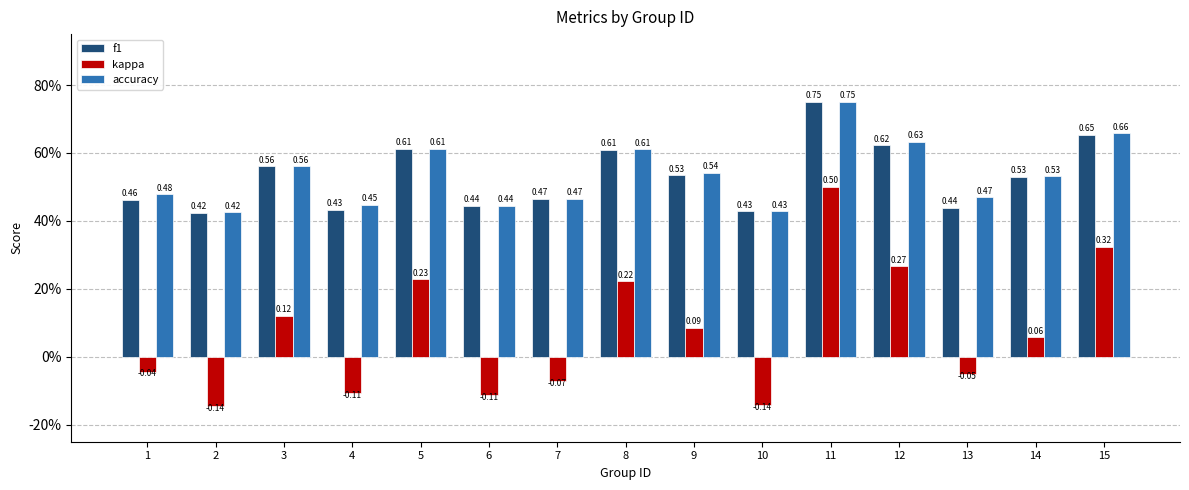

List the labels in order of accuracy value, largest first.

11, 15, 12, 5, 8, 3, 9, 14, 1, 13, 7, 4, 6, 10, 2